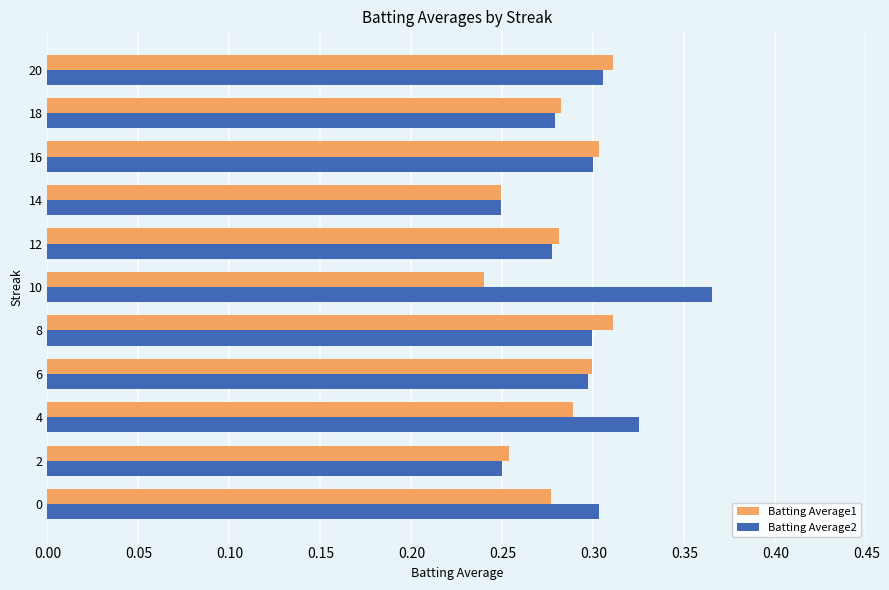

At which category does the chart reach its minimum across all series?

10